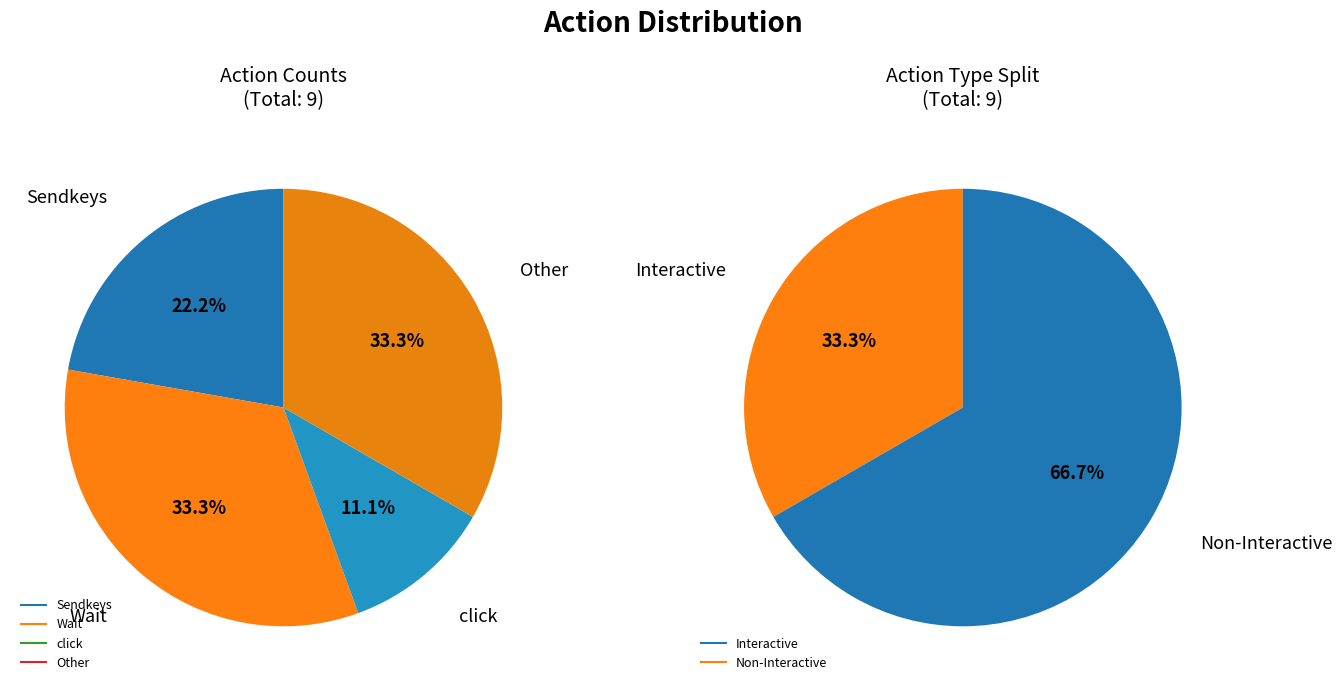

Is there a majority slice in this chart?

No